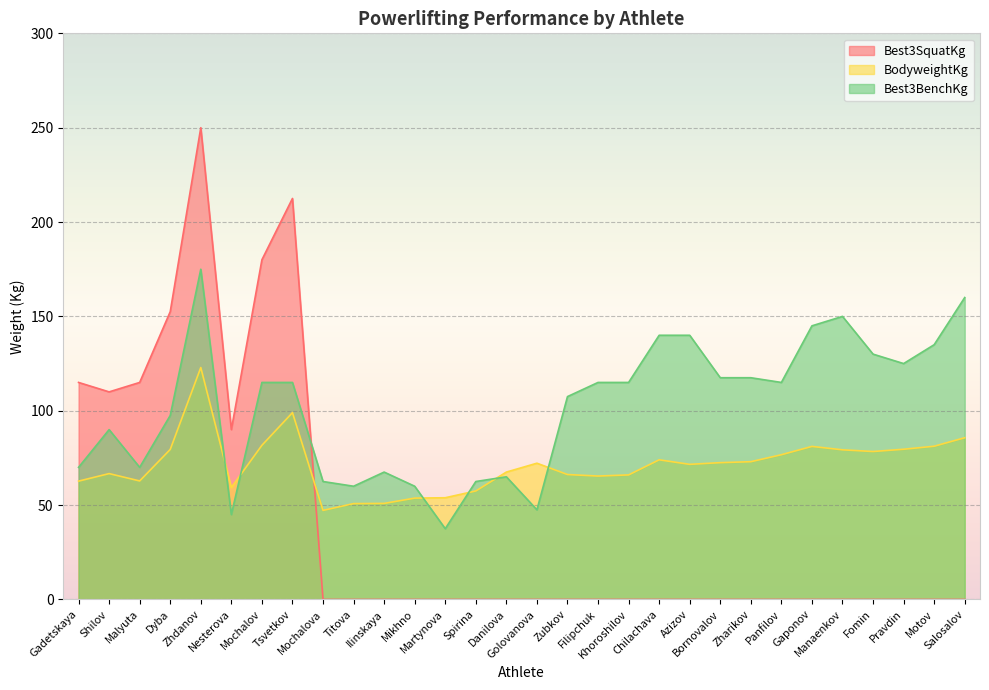

How many interior local peaks does the Best3BenchKg series have?

5